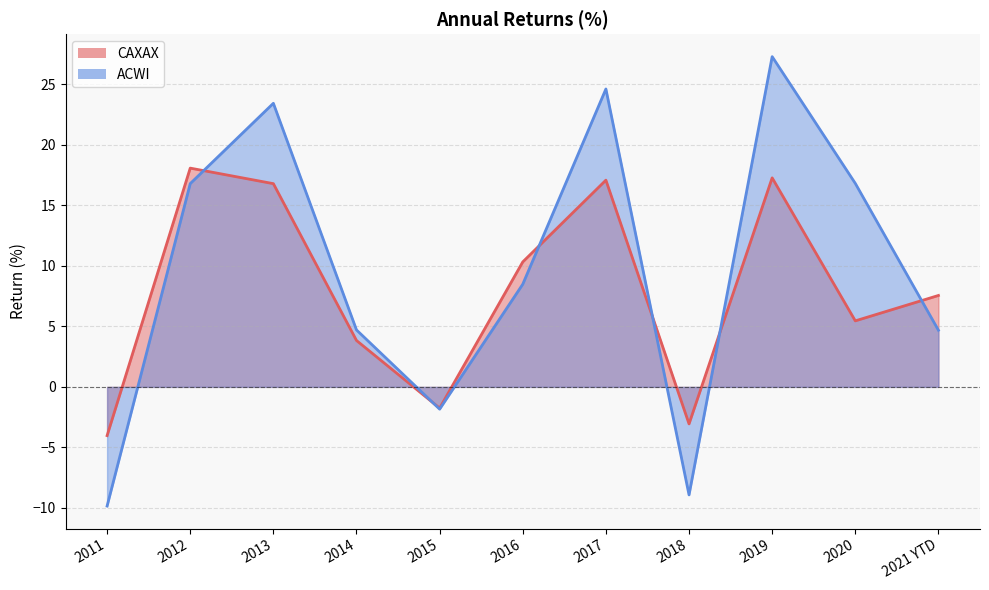

At which category is the sum across all series the highest?

2019